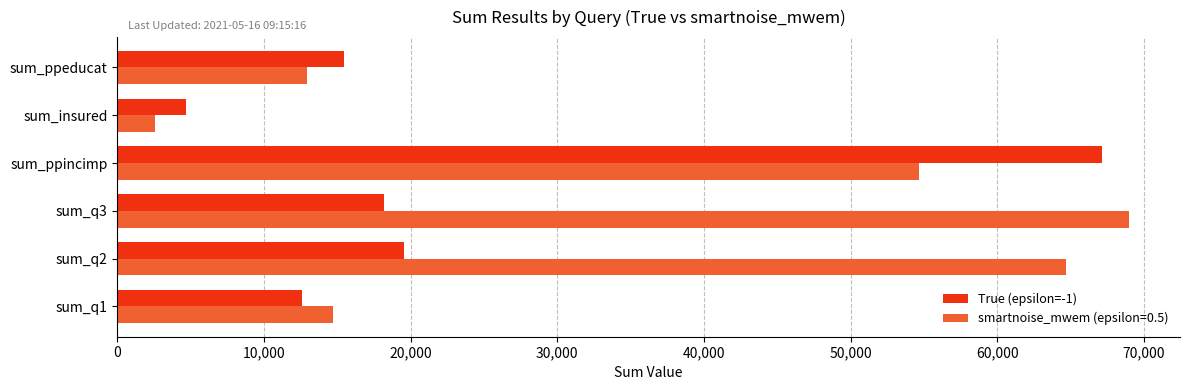

List the series in order of their overall mean, highest first.

smartnoise_mwem (epsilon=0.5), True (epsilon=-1)